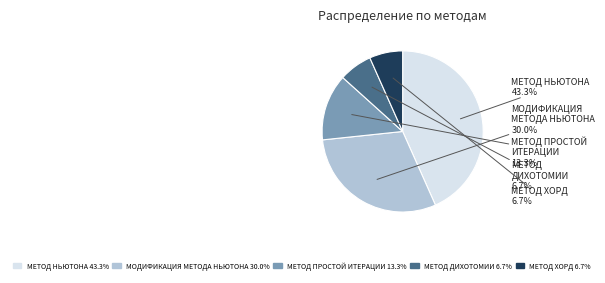

Is there any slice that represents more than half of the pie?

No